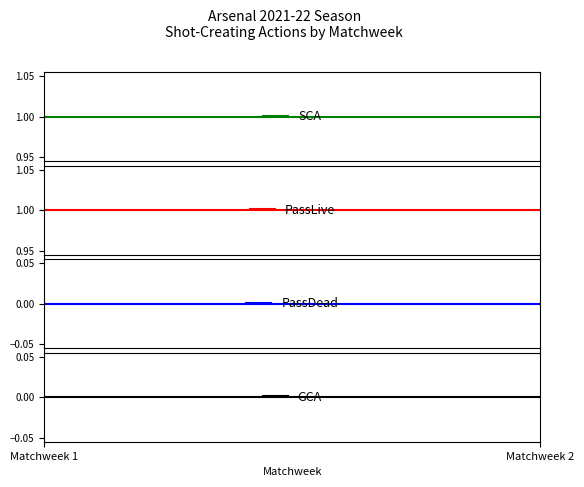

Which category has the lowest value in the SCA series?

Matchweek 1